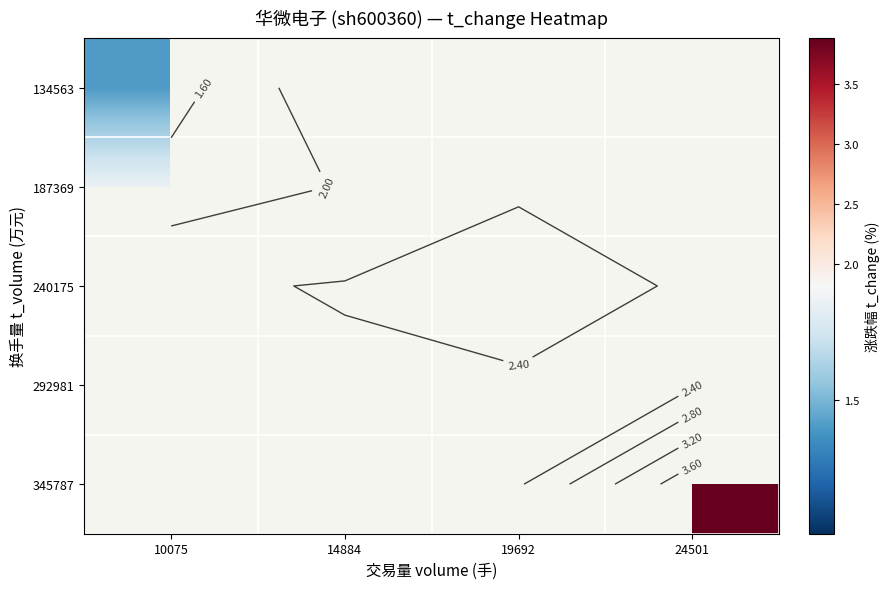

Is it true that 134563 equals 1.9 at 10075?

False